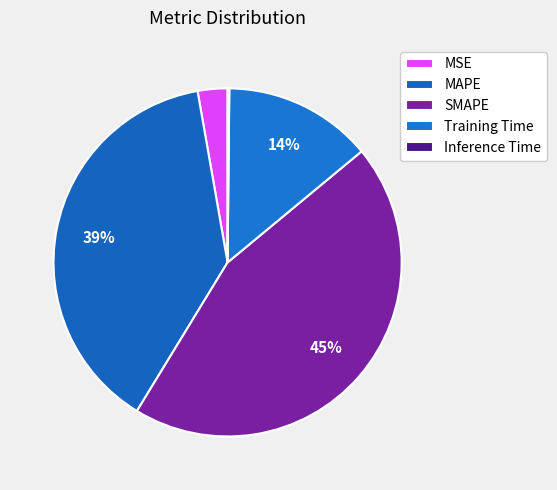

Does any single category account for the majority?

No